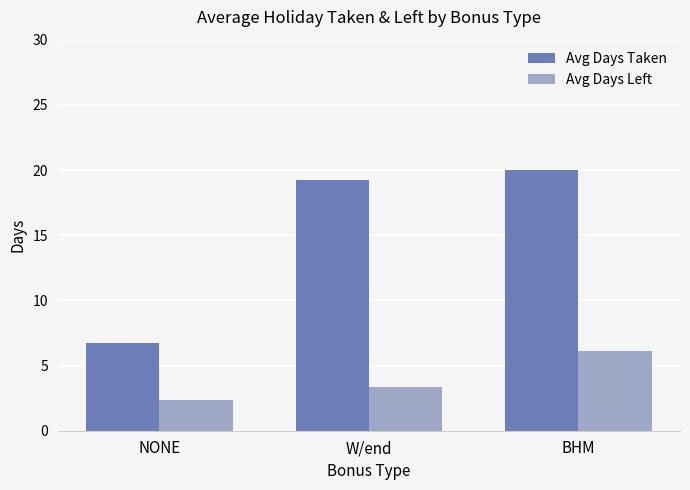

What is the label of the 1st bar from the right?

BHM